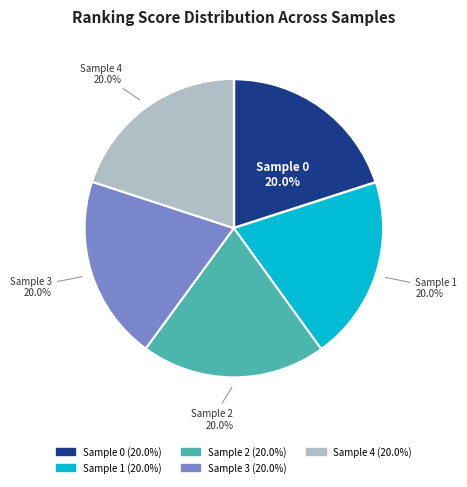

How much of the chart is everything except Sample 2?

80.0%